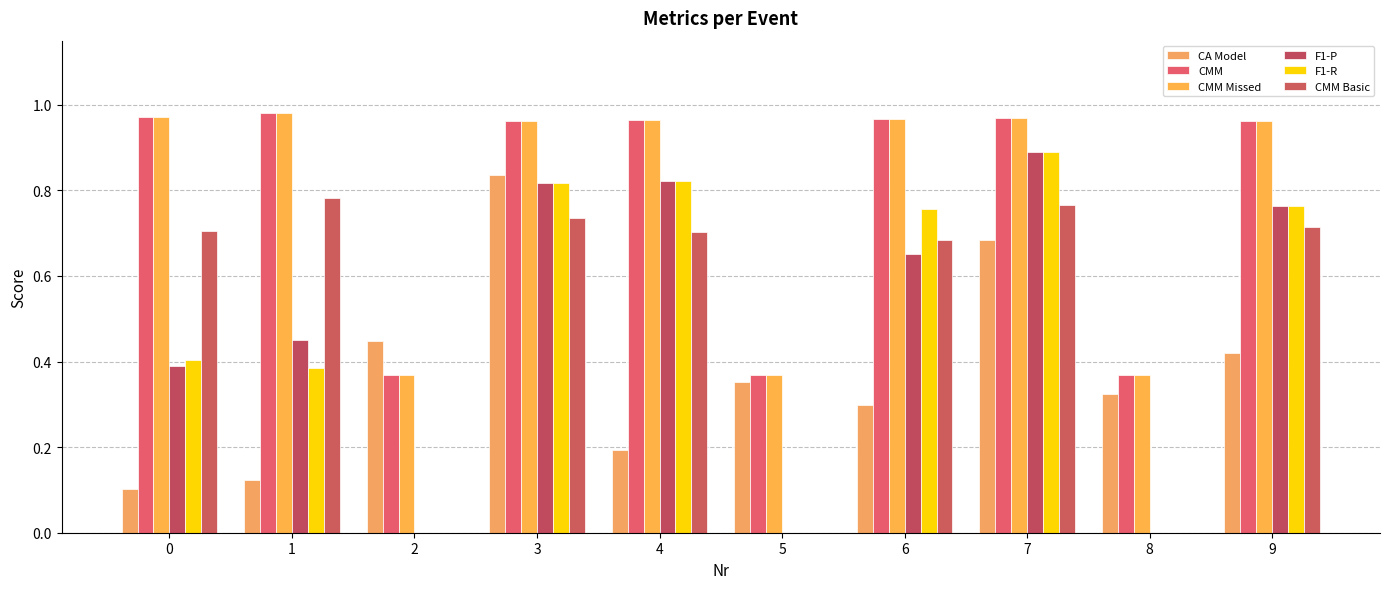

How many distinct data groups are displayed?

6